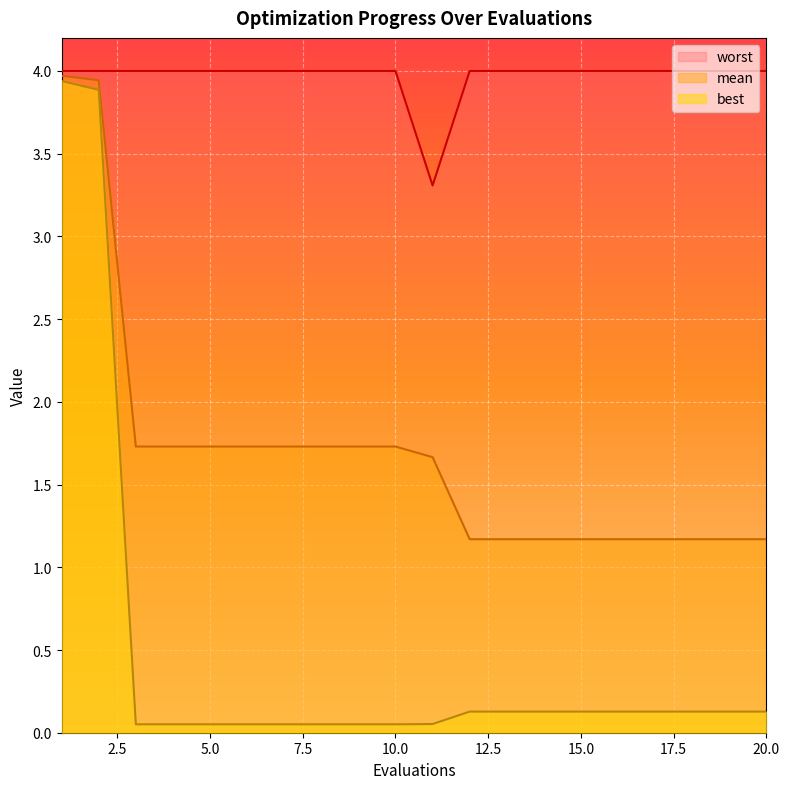

What is the highest value of the worst series?

4.0